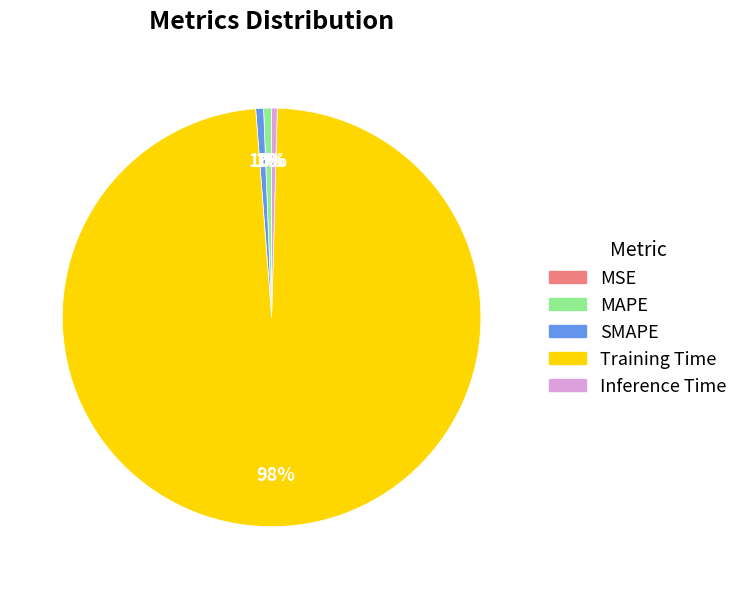

To the nearest percent, what portion does Training Time represent?

98%